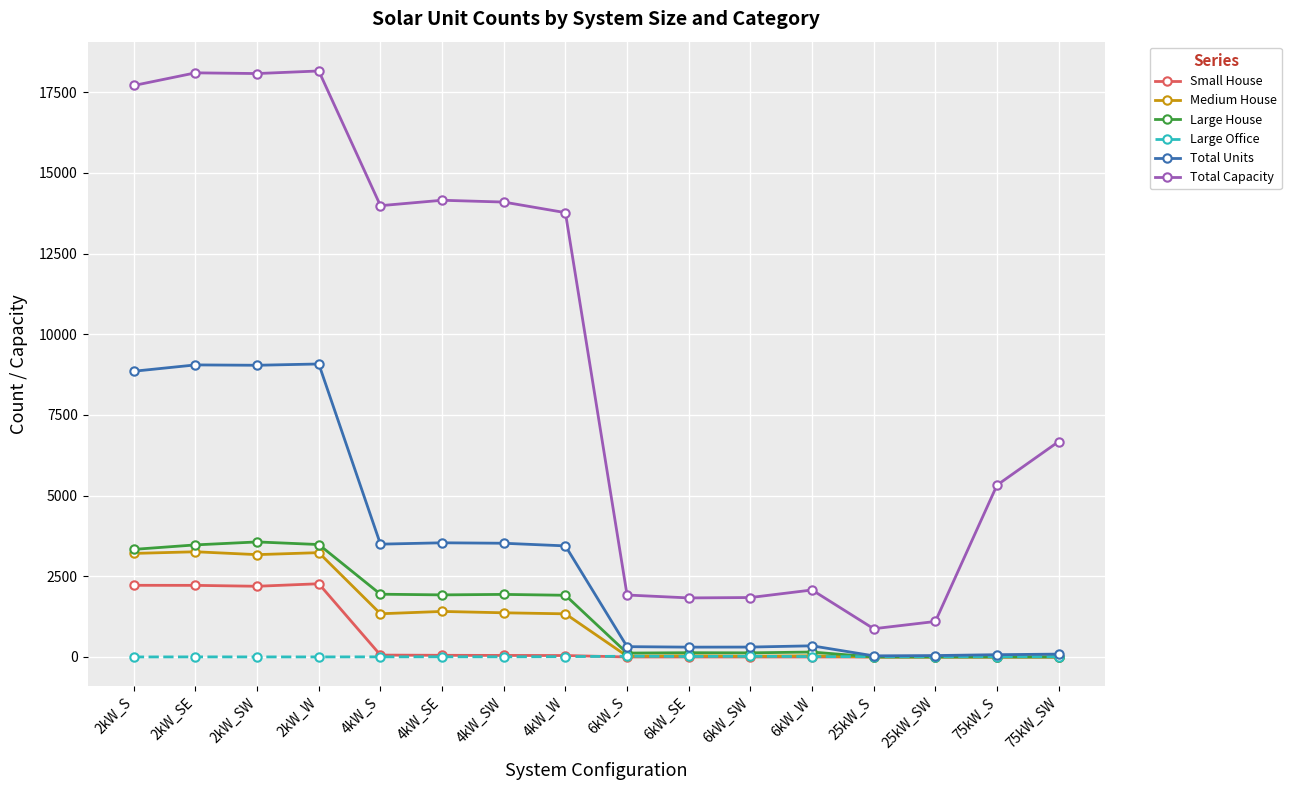

Between 6kW_S and 25kW_SW, which series saw the biggest shift?

Total Capacity